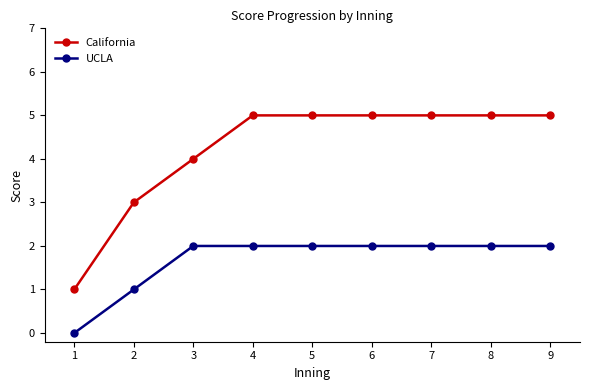

What is the average value of the UCLA series?

2